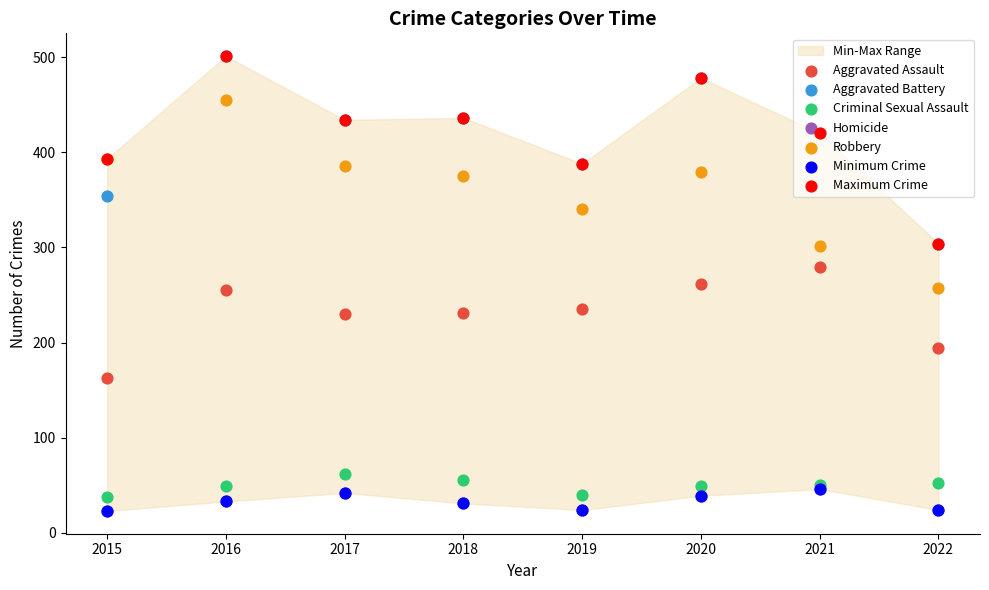

At how many categories does at least one series exceed 431?

4